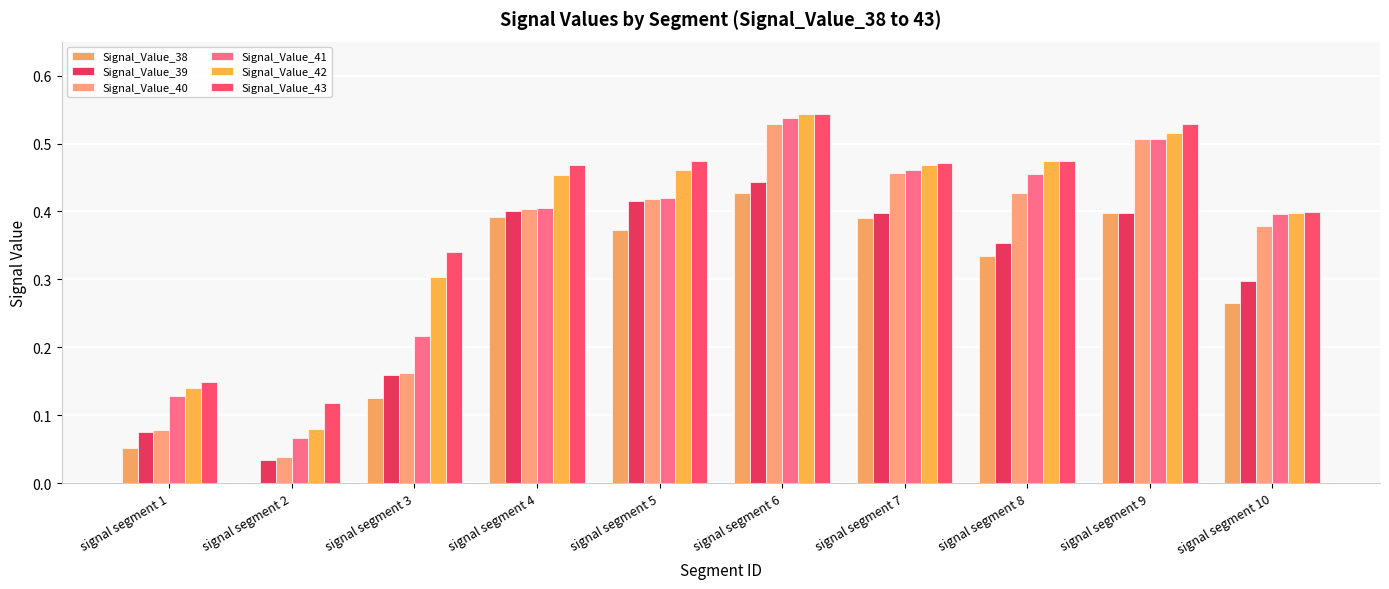

The value of Signal_Value_41 at signal segment 5 is 0.6. True or false?

False